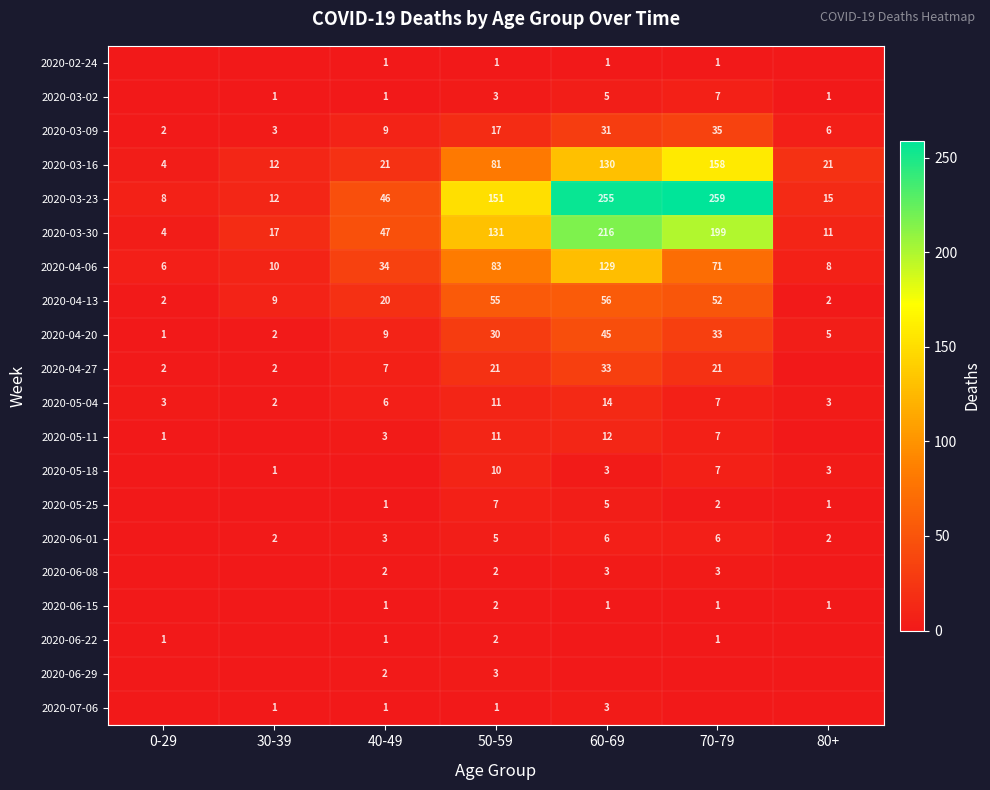

At which label is 2020-04-20 closest to 23?

50-59